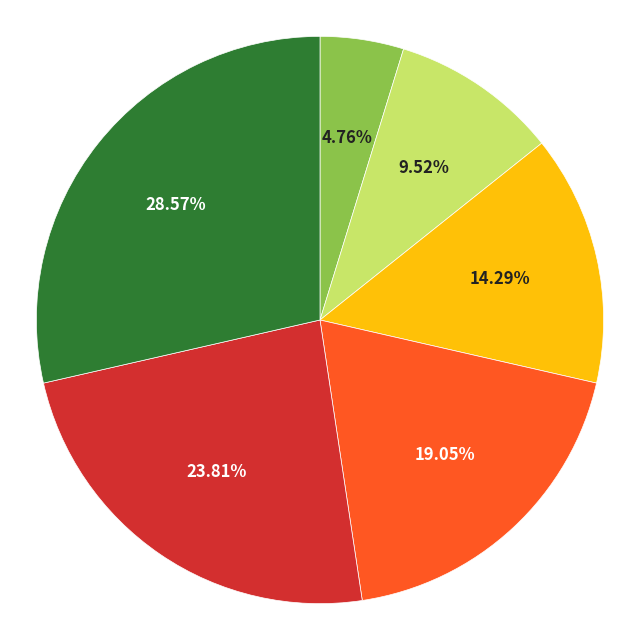

To the nearest percent, what is the difference between the largest and smallest slice percentages?

24%